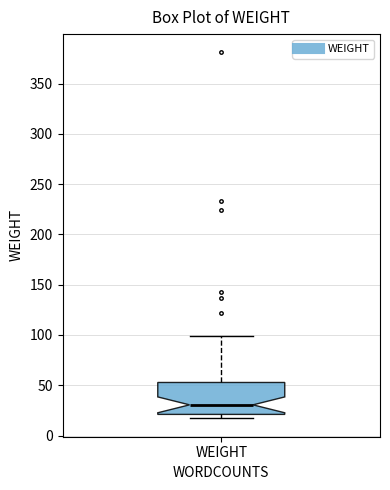

Where does the upper whisker of the box for WEIGHT end on the y-axis? The values are not printed on the chart, so give them approximately, as read against the axis.

100